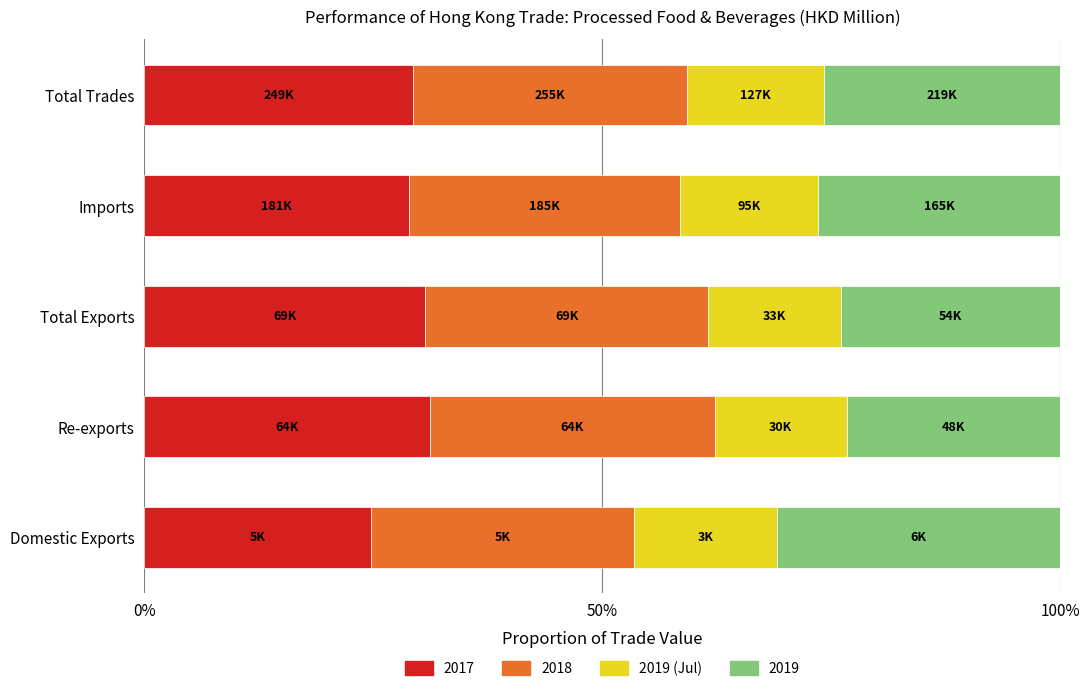

What is the difference between the maximum and minimum values in the 2017 series?

6.5